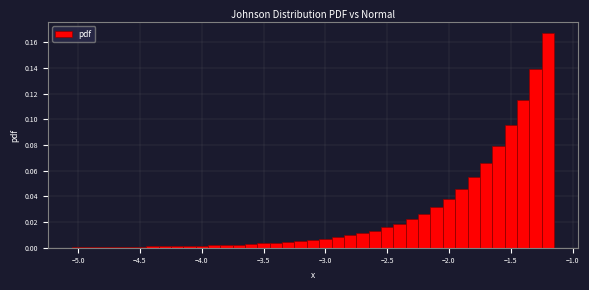

Around what value on the x-axis is the tallest bar? Give the approximate position of its centre, as read against the axis.

-1.20